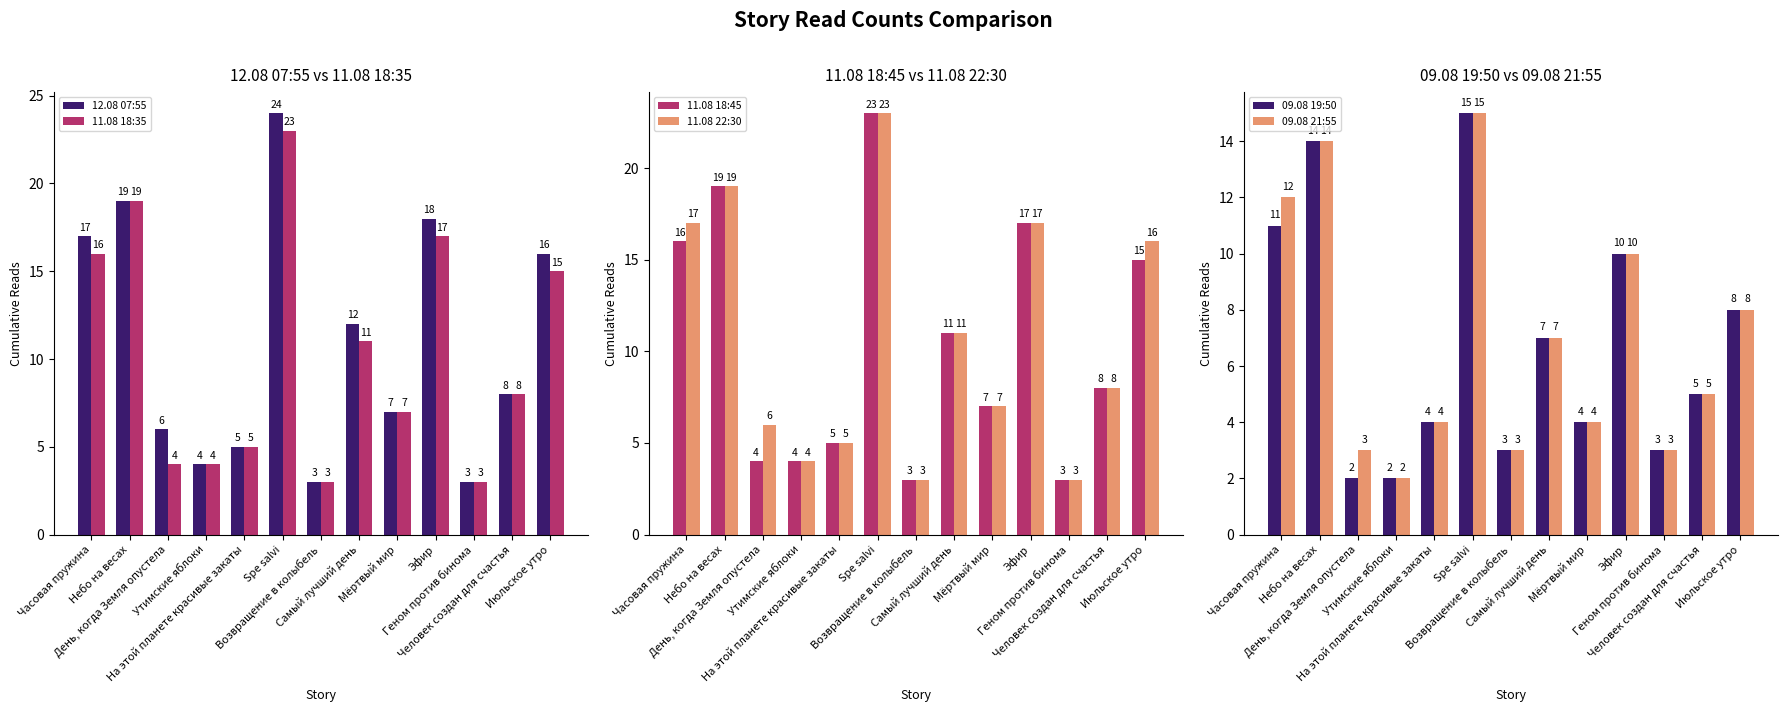

Rank the series at Spe salvi from lowest to highest value.

09.08 19:50, 09.08 21:55, 11.08 18:35, 11.08 18:45, 11.08 22:30, 12.08 07:55